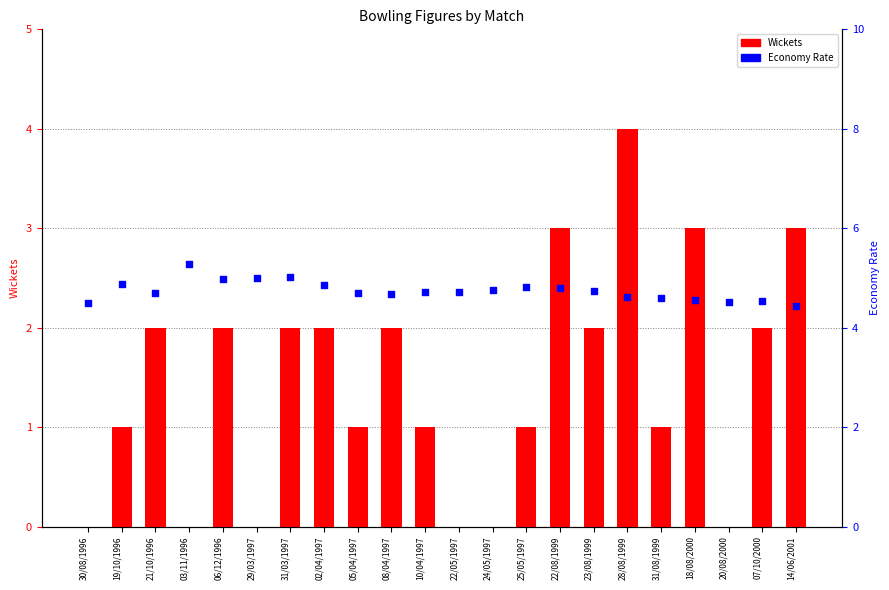

Which series reaches the minimum Y coordinate?

Wickets